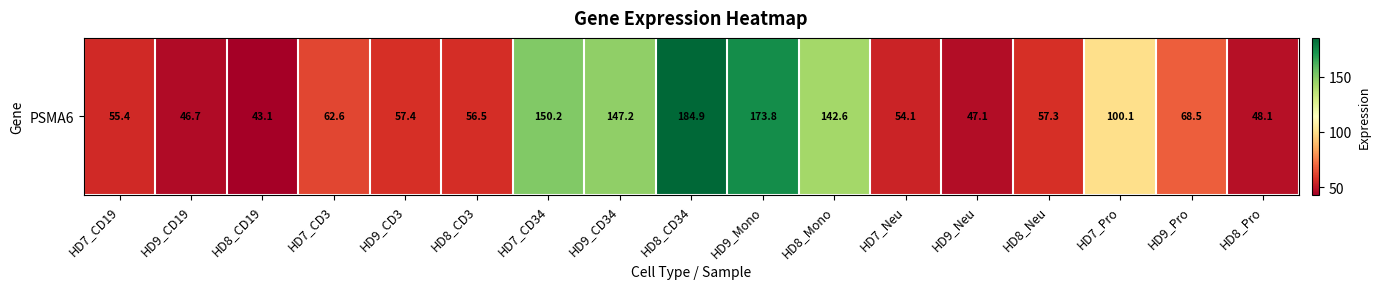

What is the difference between the values at HD8_Pro and HD9_CD34?

99.1